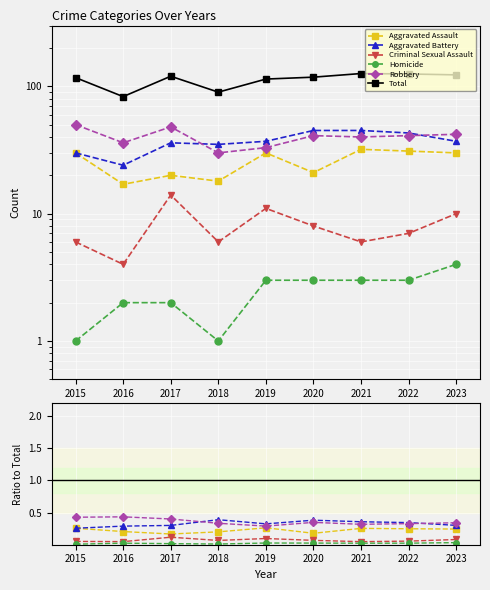

At which label is Aggravated Assault closest to 0?

2017